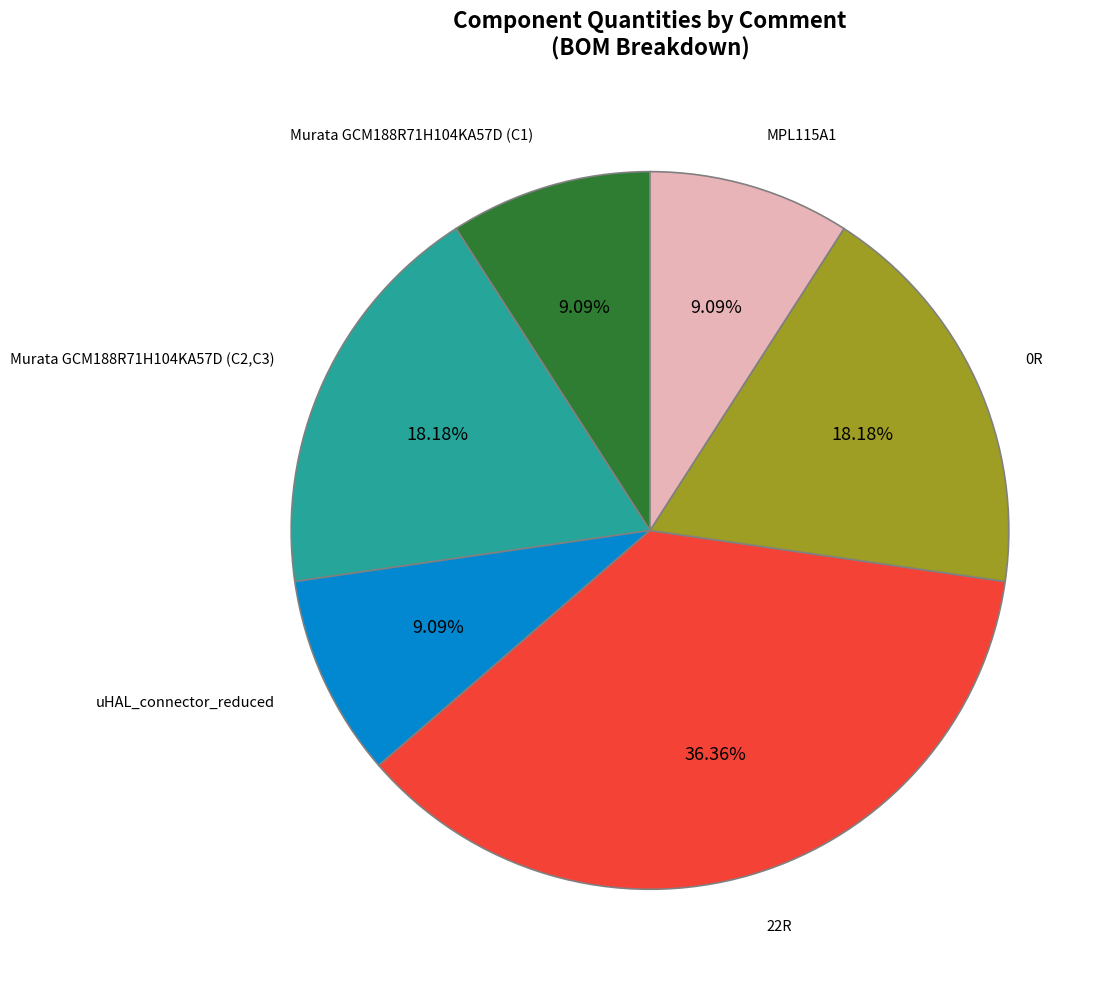

True or false: 22R accounts for 36% of the total.

True